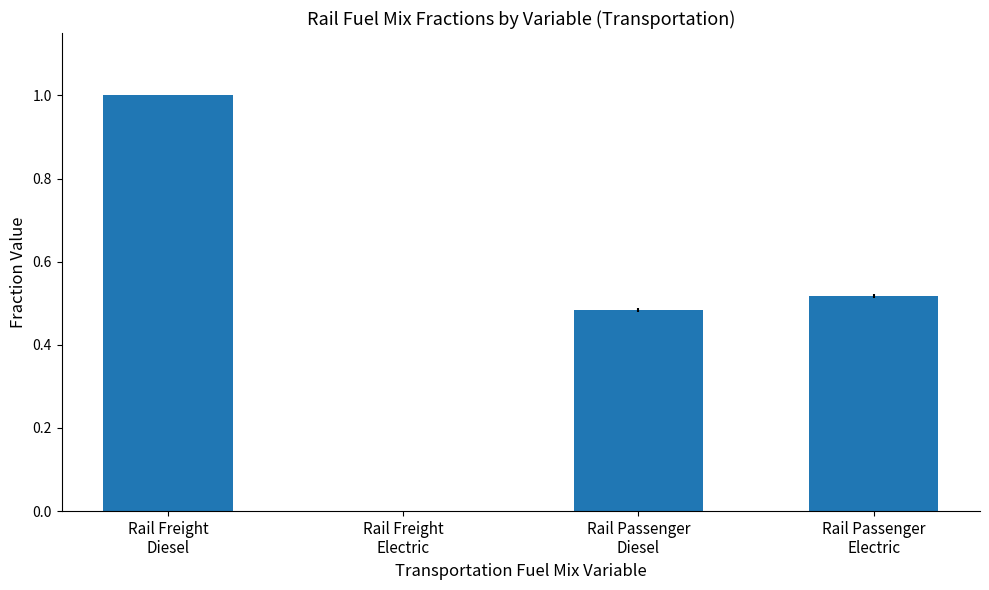

At which label is the value closest to 0?

Rail Freight
Electric